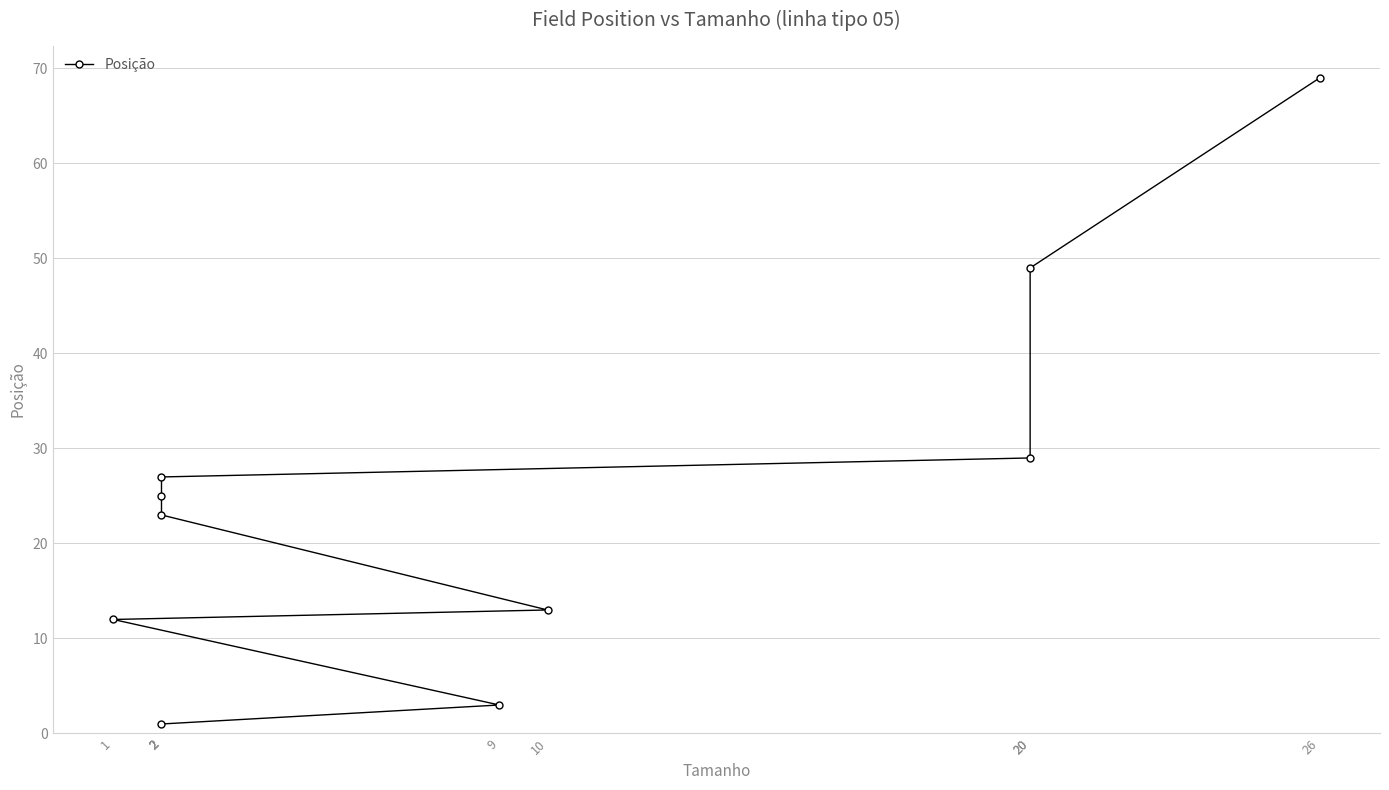

Does the chart display data point markers on the line(s)?

Yes